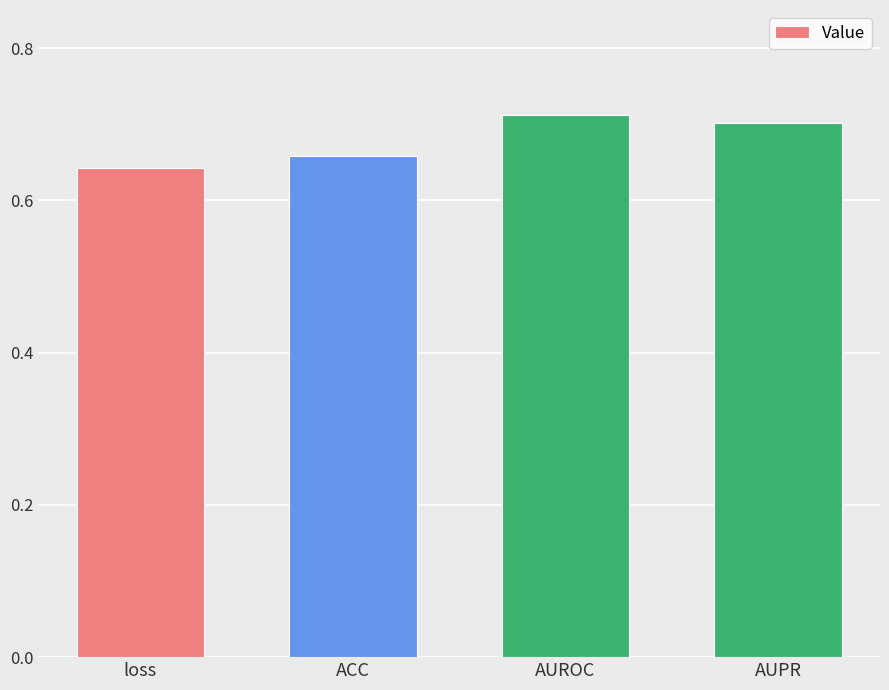

Which category has the lowest value across all series?

loss